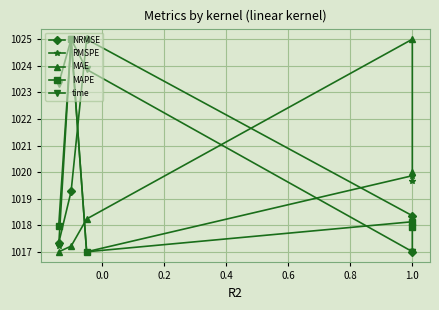

After their last crossing, which series has the higher values: NRMSE or RMSPE?

RMSPE